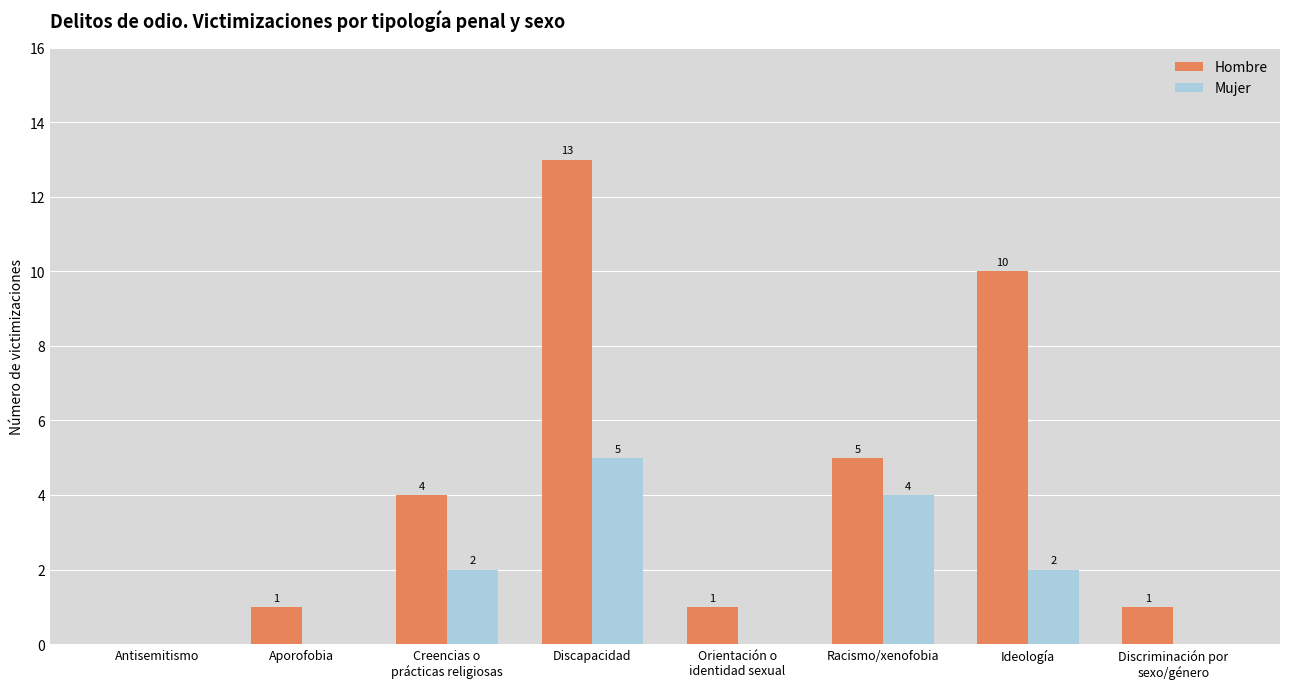

What is the difference between the Hombre values at Discapacidad and Ideología?

3